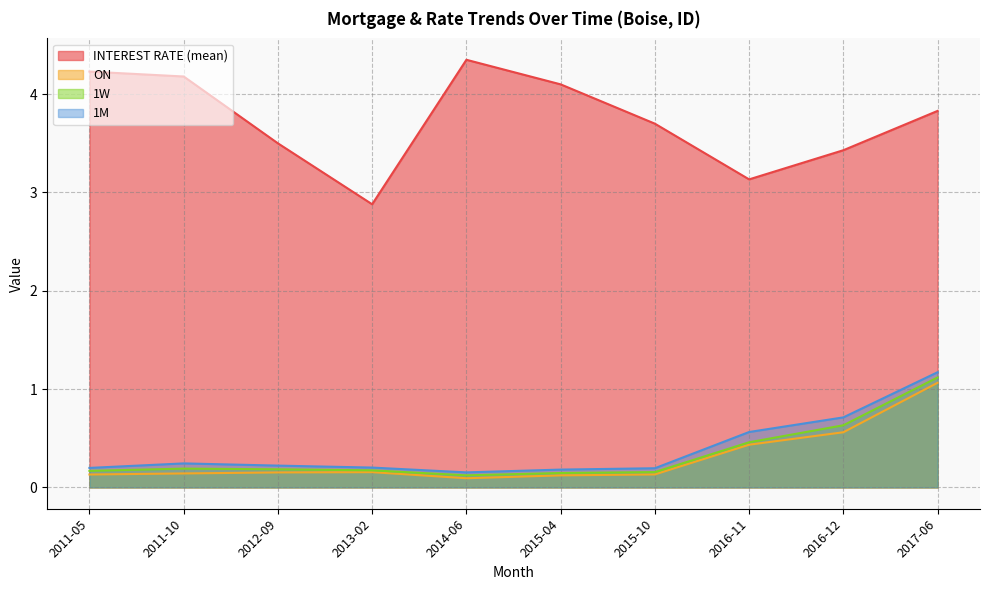

How many data points in INTEREST RATE (mean) are less than 3?

1